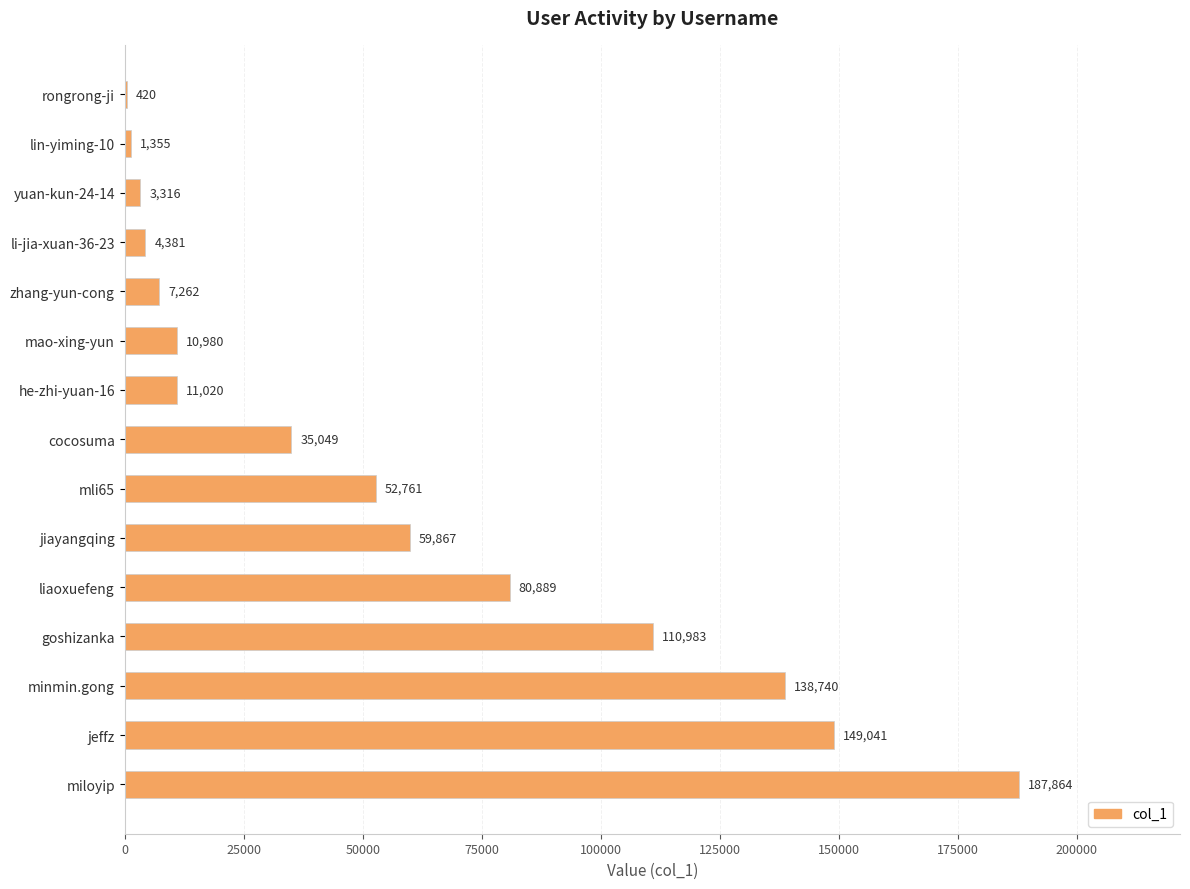

What is the sum of all values?

853928